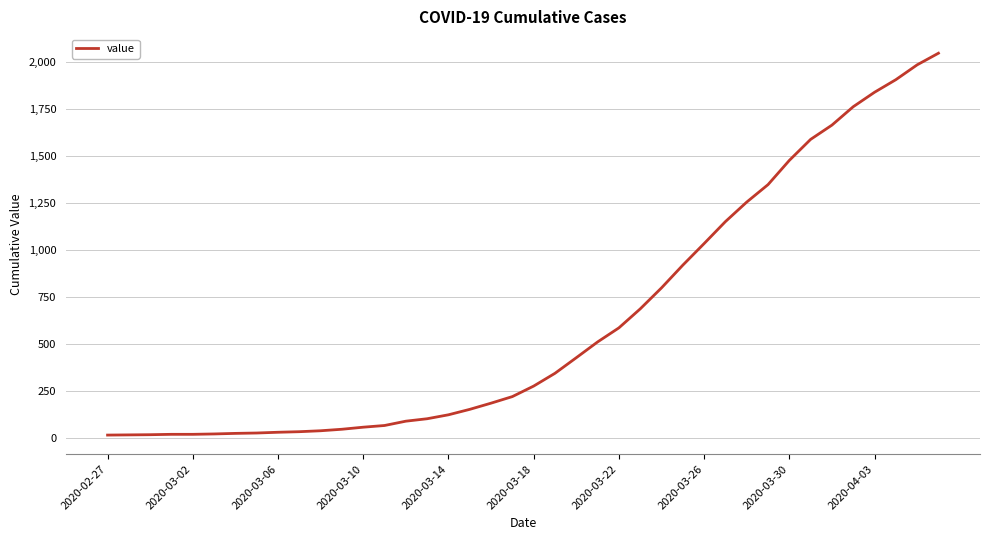

What is the difference between the maximum and minimum values?

2034